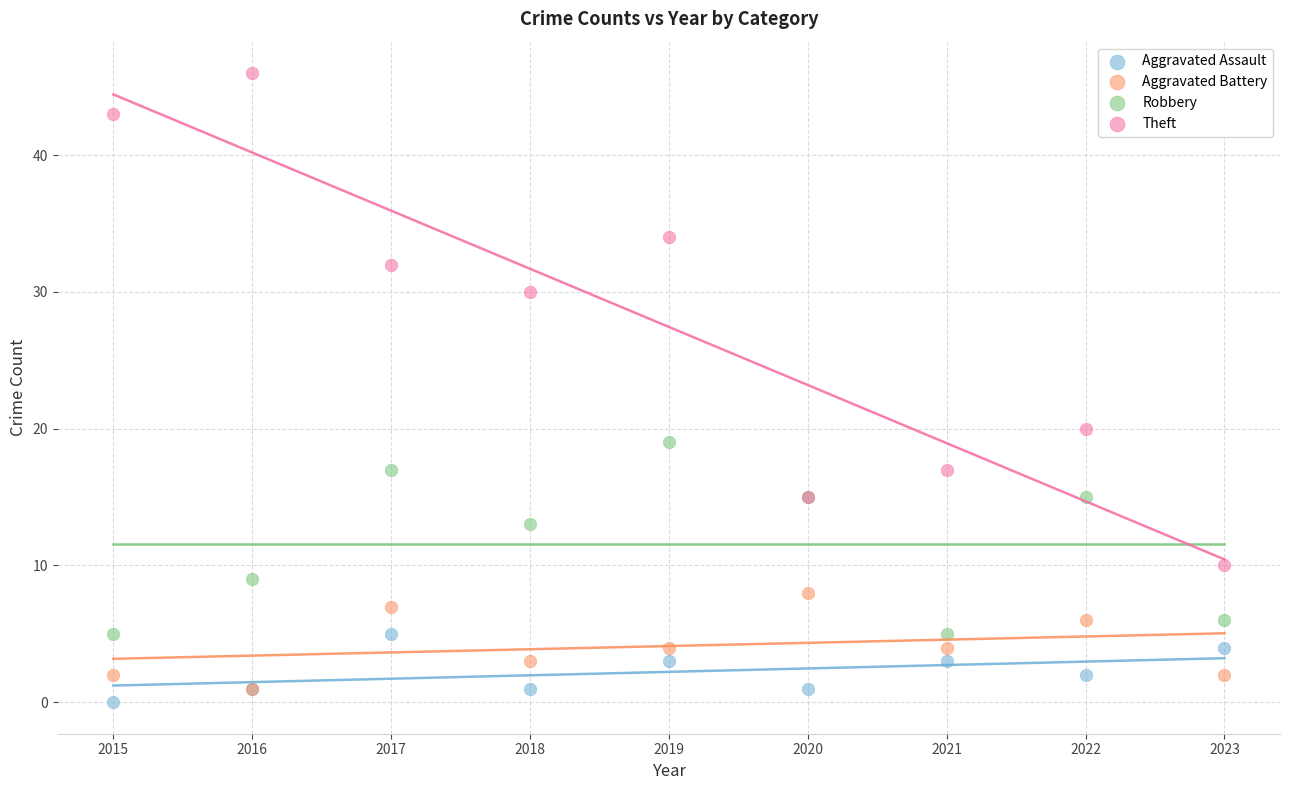

In the Robbery series, what Y value is closest to 12?

13